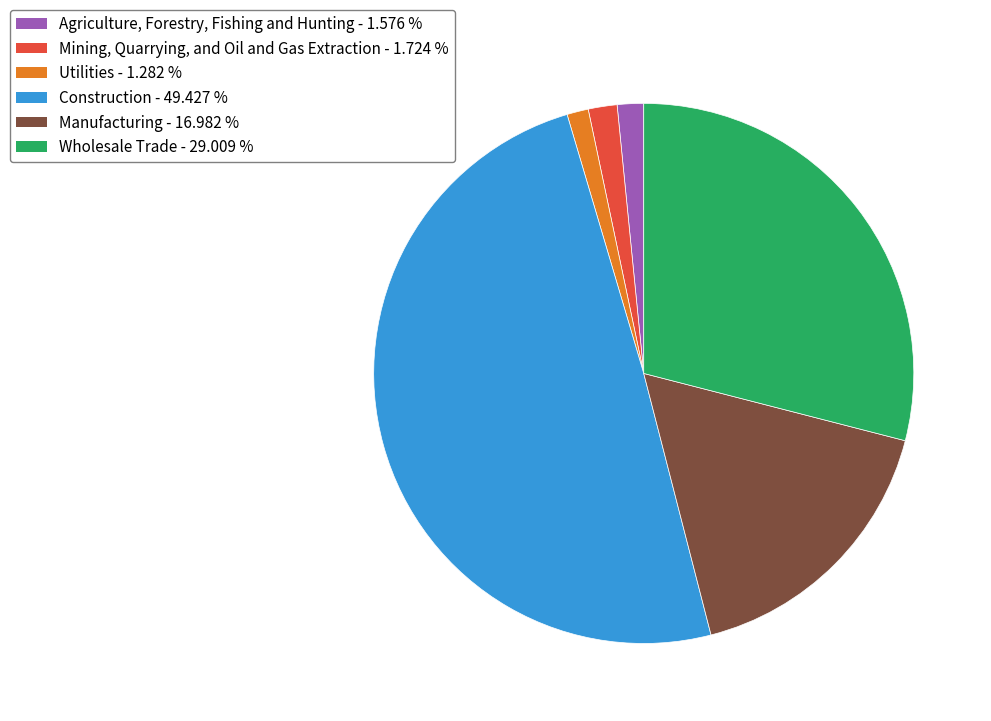

The Manufacturing slice represents 4% of the pie. True or false?

False